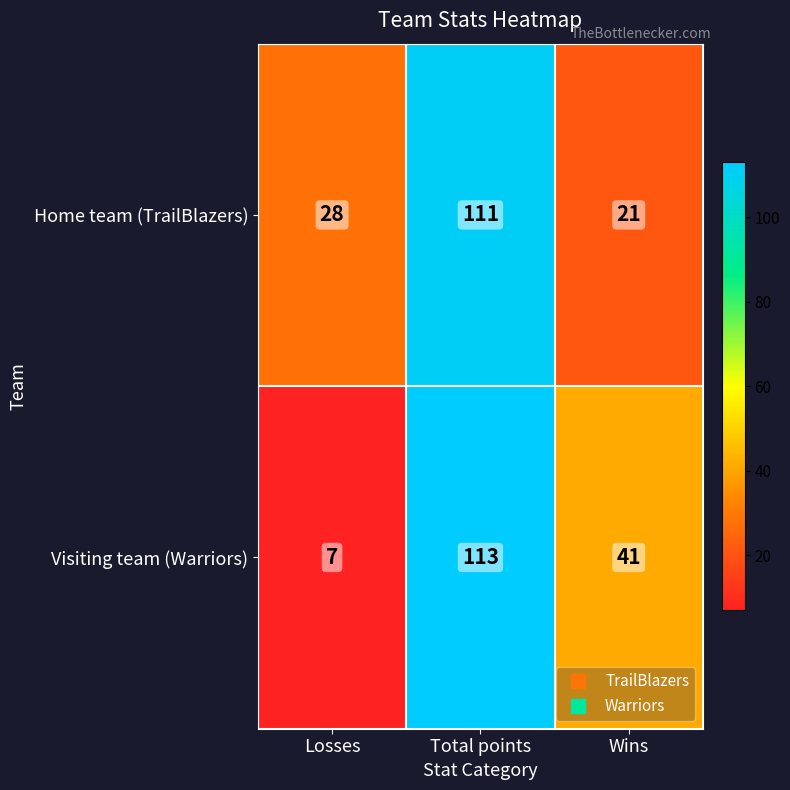

Reading right to left, transcribe all the data shown in this chart.

Home team (TrailBlazers): Wins=21	Total points=111	Losses=28
Visiting team (Warriors): Wins=41	Total points=113	Losses=7